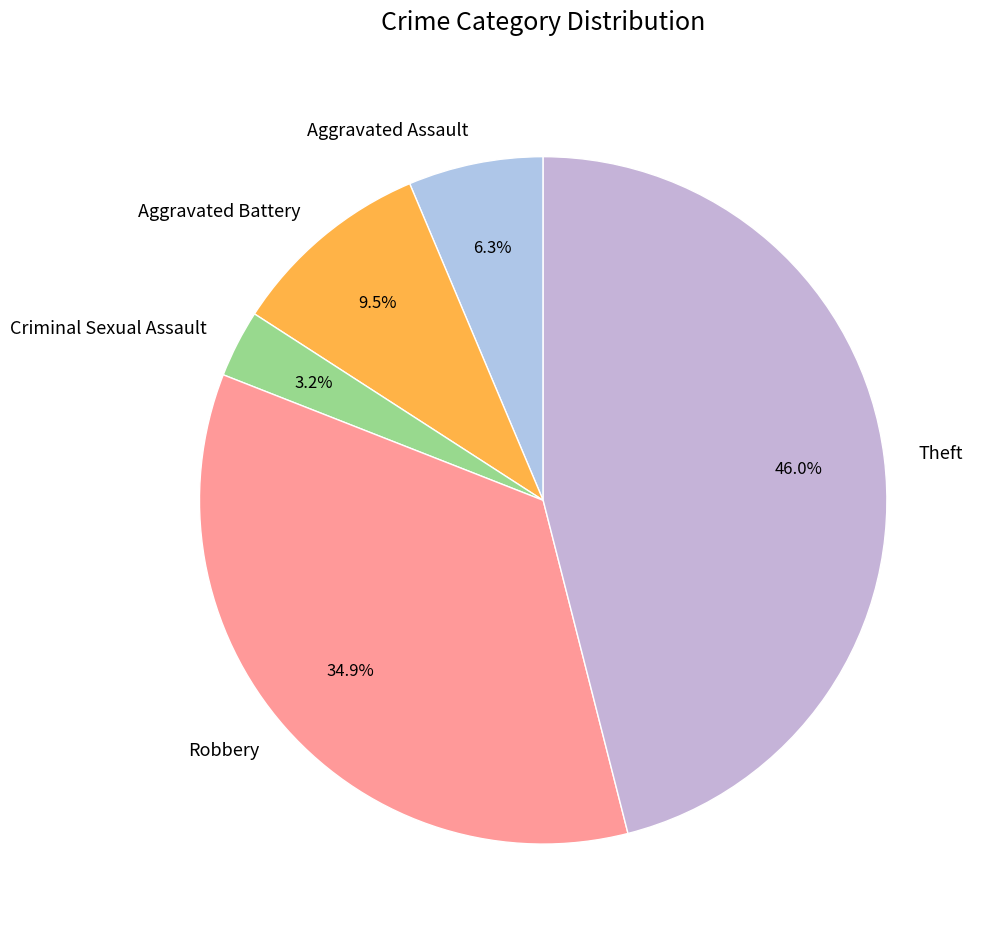

Count the number of slices in the pie.

5